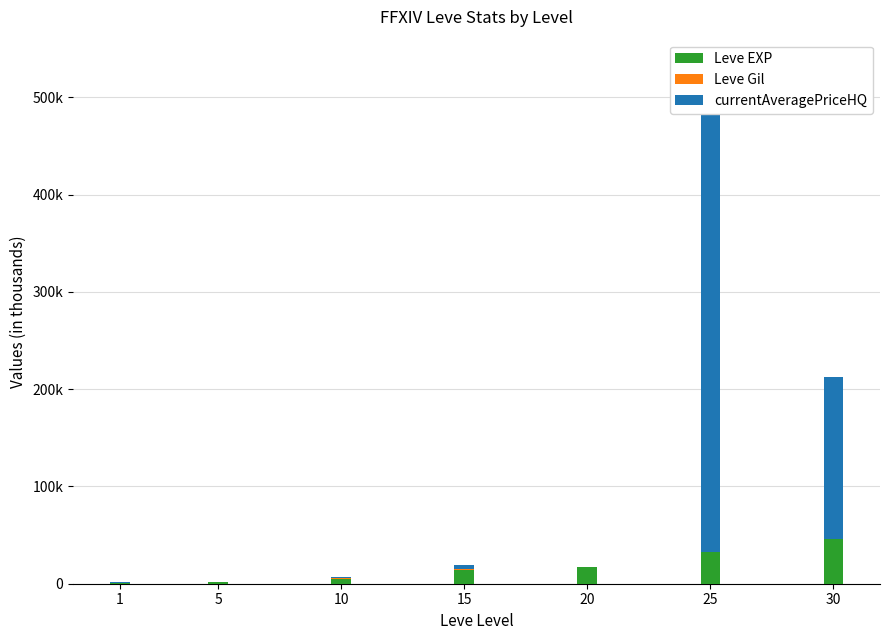

Which series changed the most between 1 and 30?

currentAveragePriceHQ